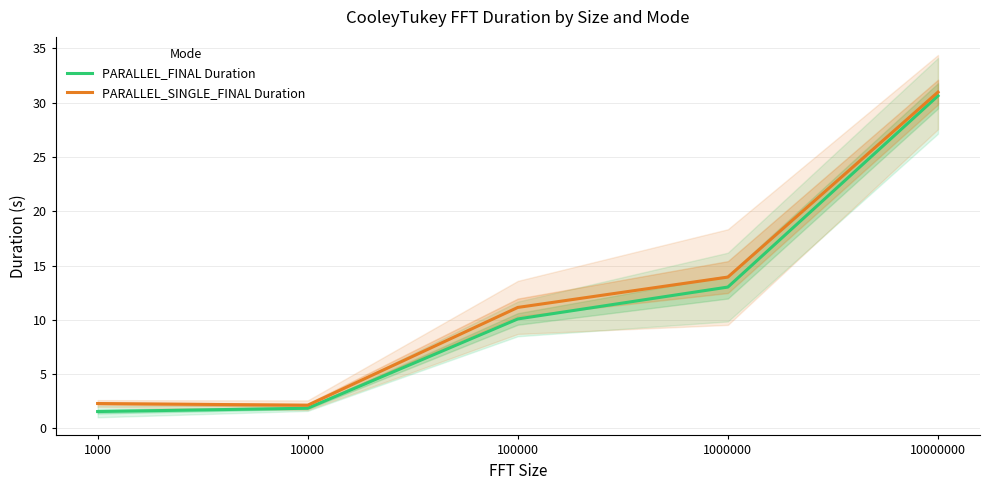

What is the sum of the PARALLEL_FINAL Duration values at 1000000 and 1000?

14.6